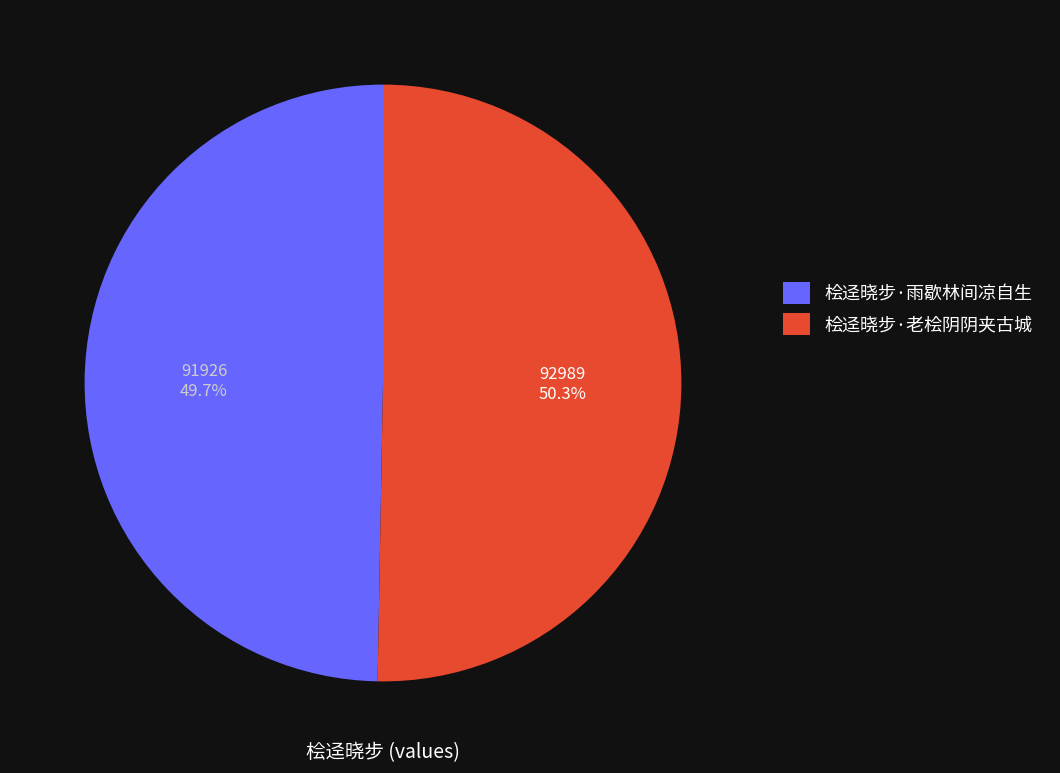

True or false: 桧迳晓步·老桧阴阴夹古城 accounts for 50% of the total.

True